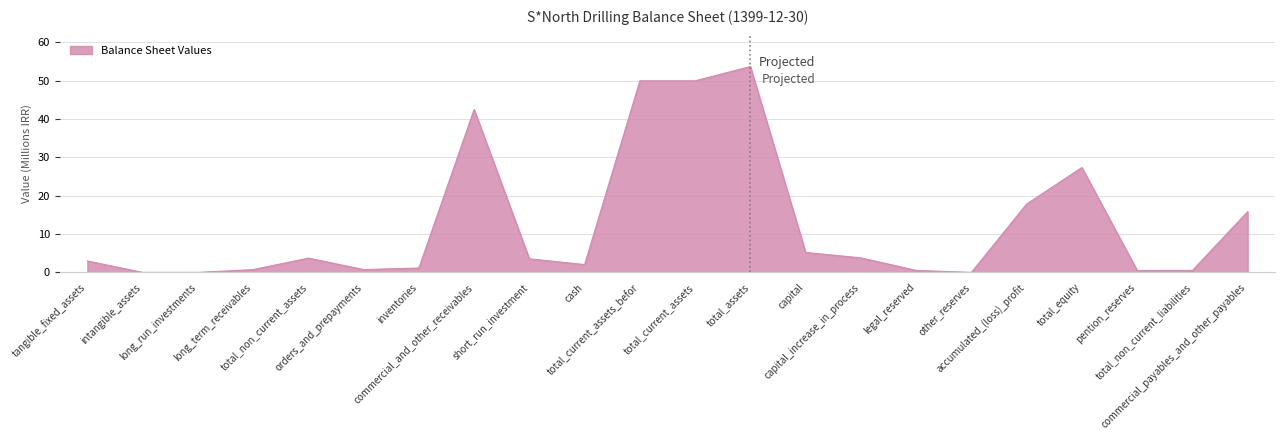

What is the greatest value displayed?

53.7